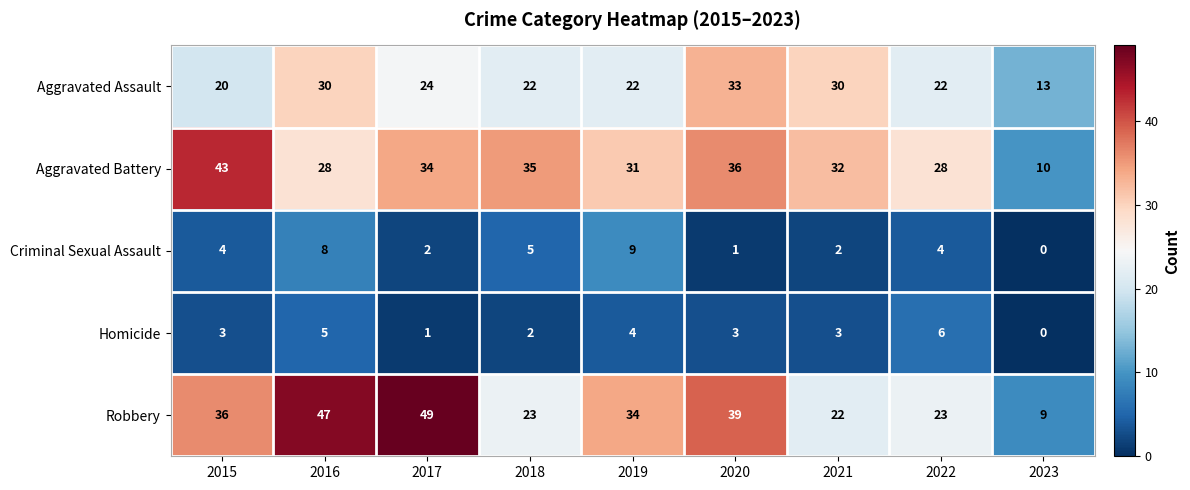

How many categories are shown in the chart?

9